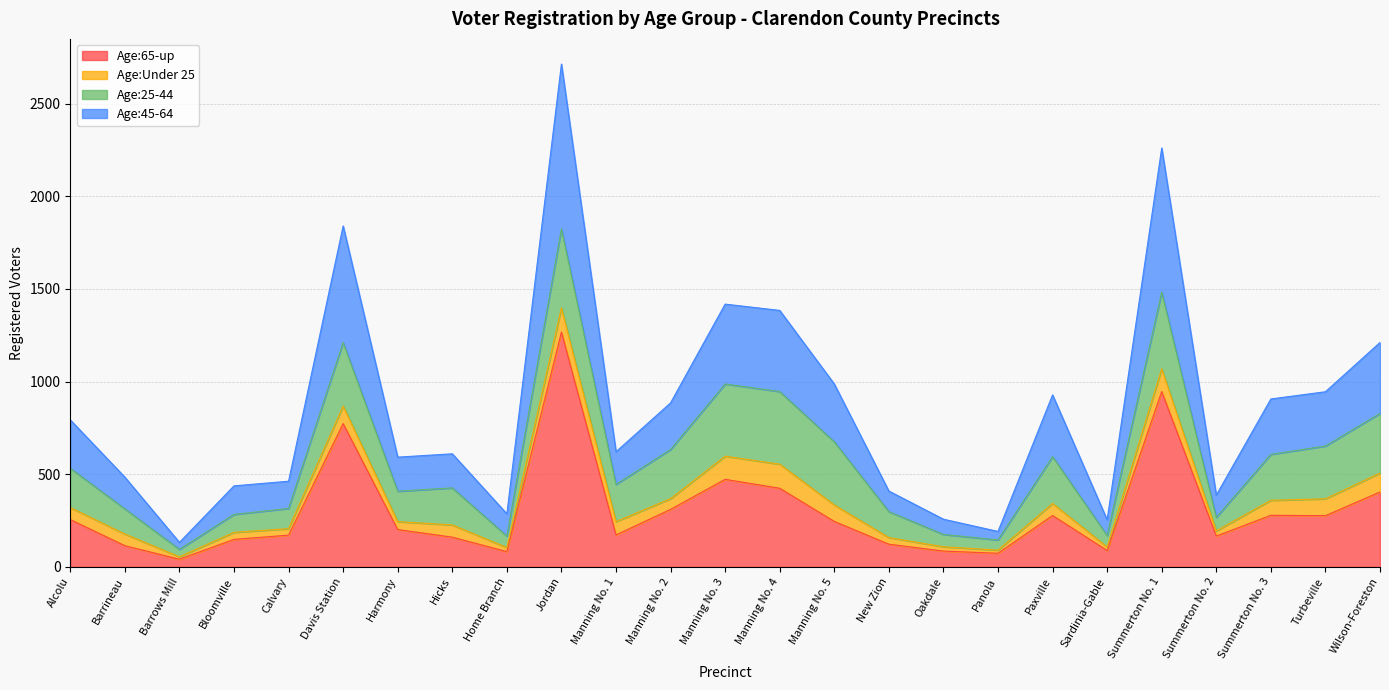

At which category is the sum across all series the highest?

Jordan